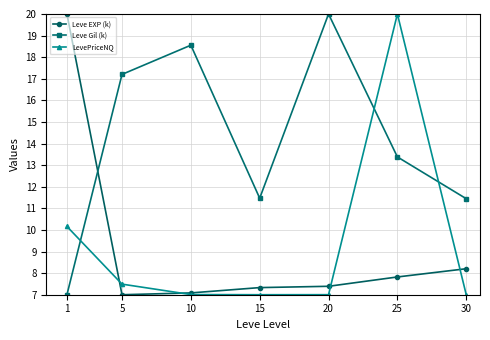

True or false: LevePriceNQ has more than 0 interior local peaks.

True